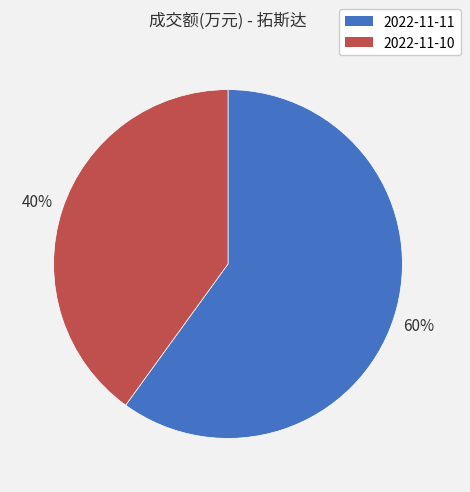

The 2022-11-10 slice represents 46% of the pie. True or false?

False